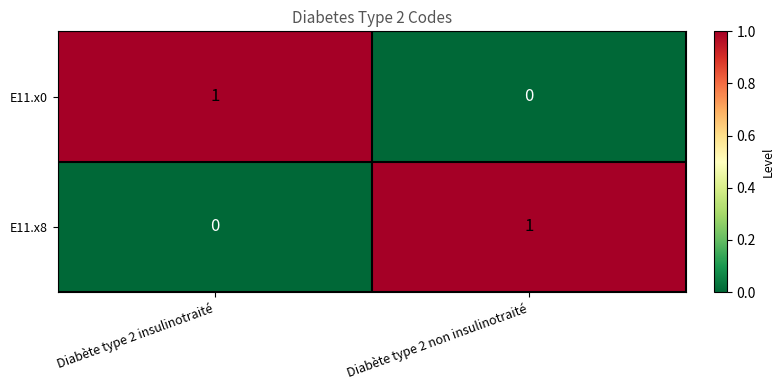

True or false: E11.x8 has a value of 1 at Diabète type 2 non insulinotraité.

True